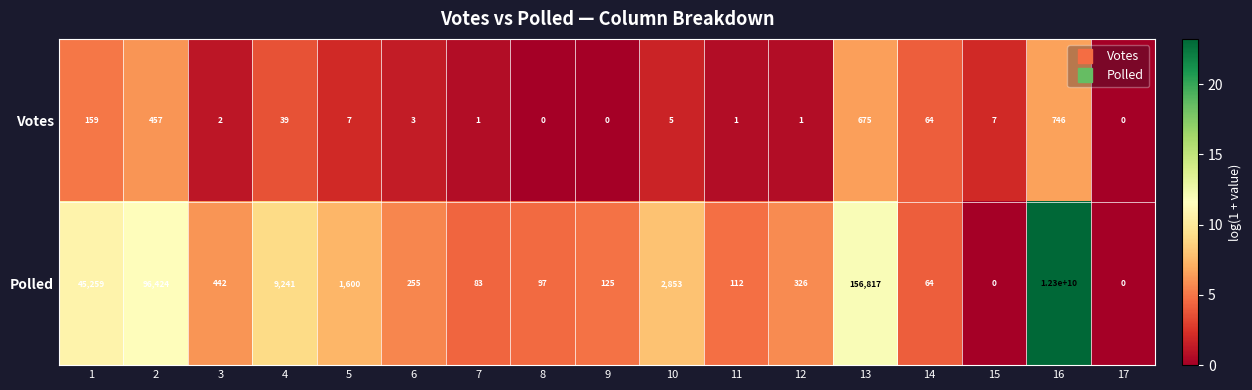

Rank the series by their average value, from highest to lowest.

Polled, Votes